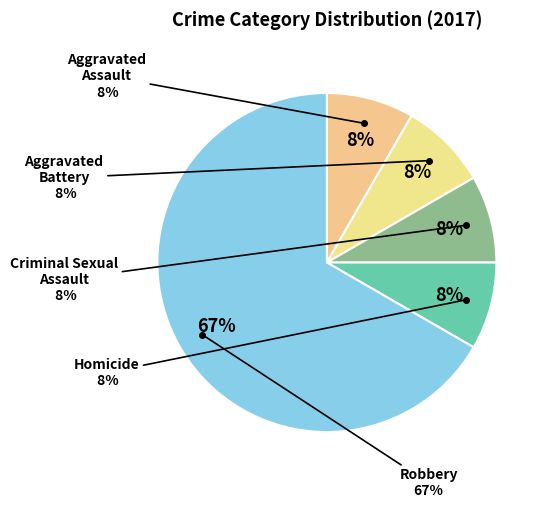

Approximately how many times larger is the value at Robbery compared to Aggravated Battery?

8.0